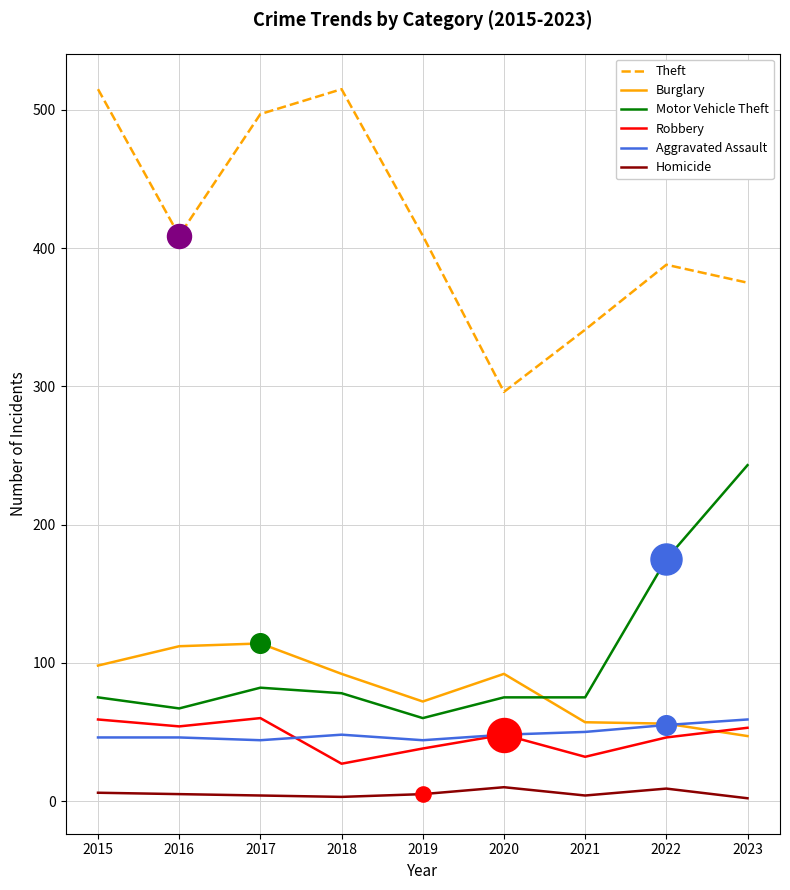

What is the total value across all series at 2023?

779